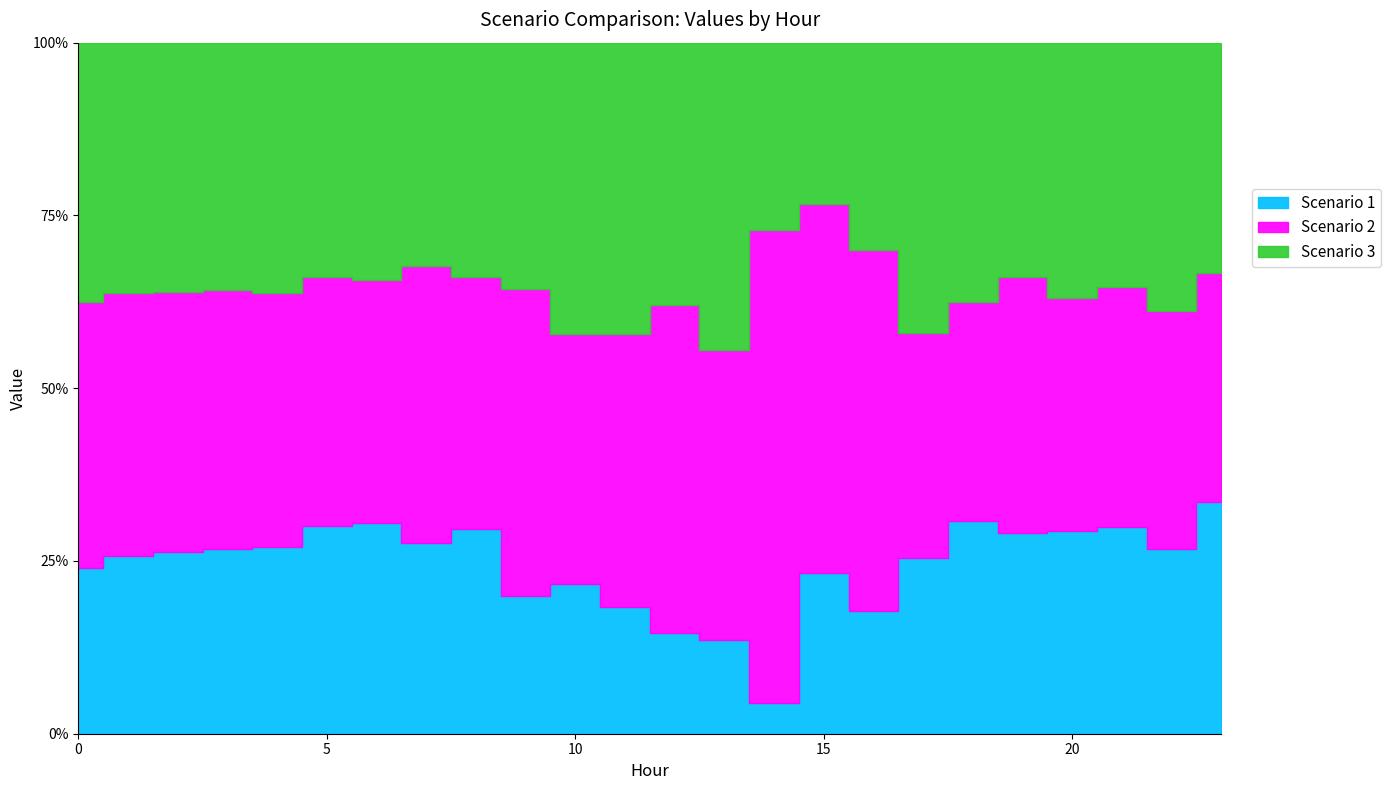

How many lines are shown in the chart?

3